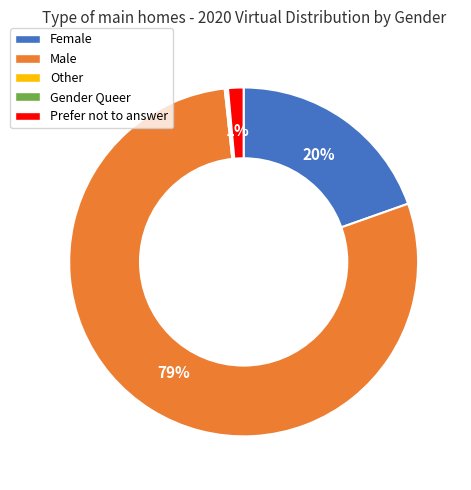

To the nearest percent, what percentage of the pie is Male?

79%